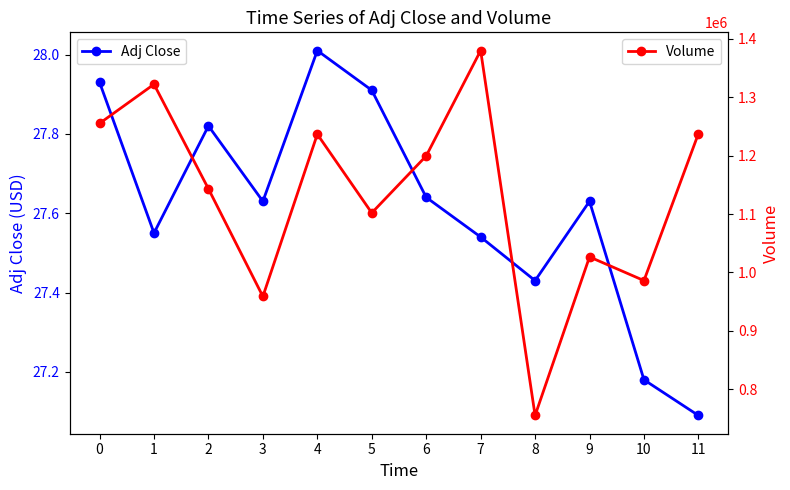

Between 2 and 7, which is larger?

2